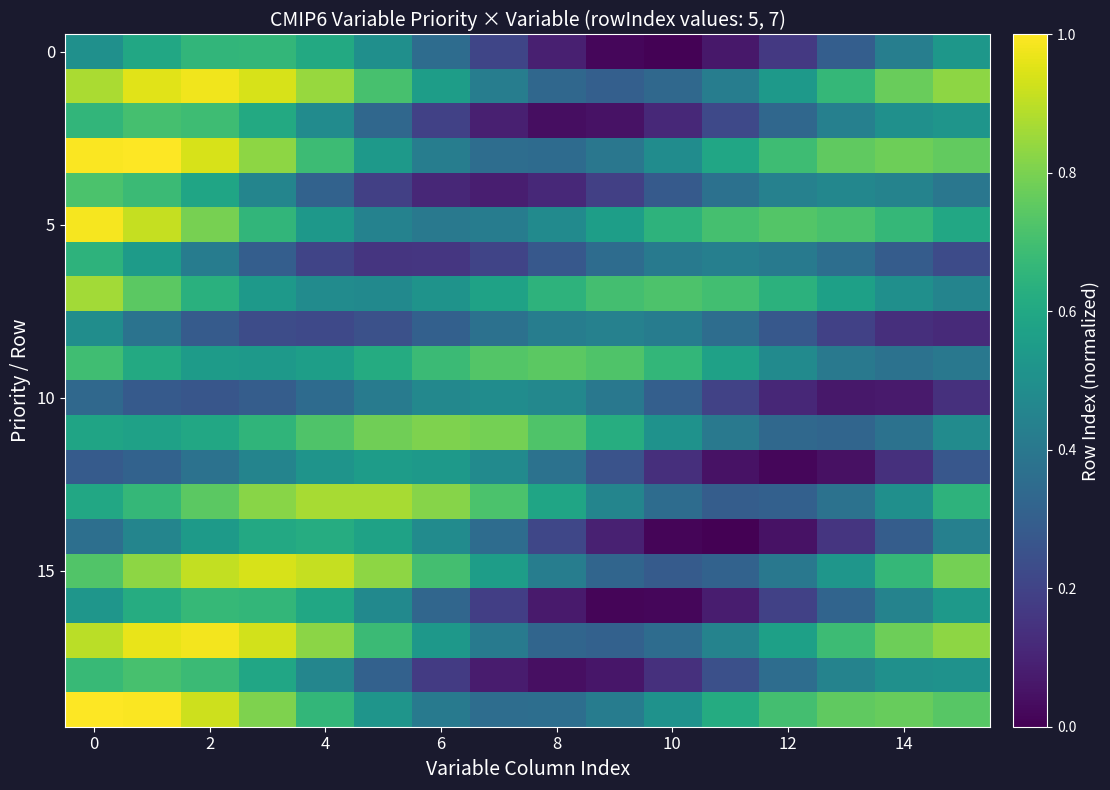

Count the number of data series in this chart.

20